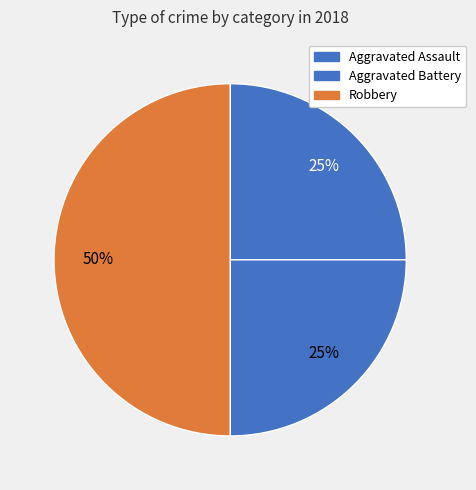

How many slices are in this pie chart?

3